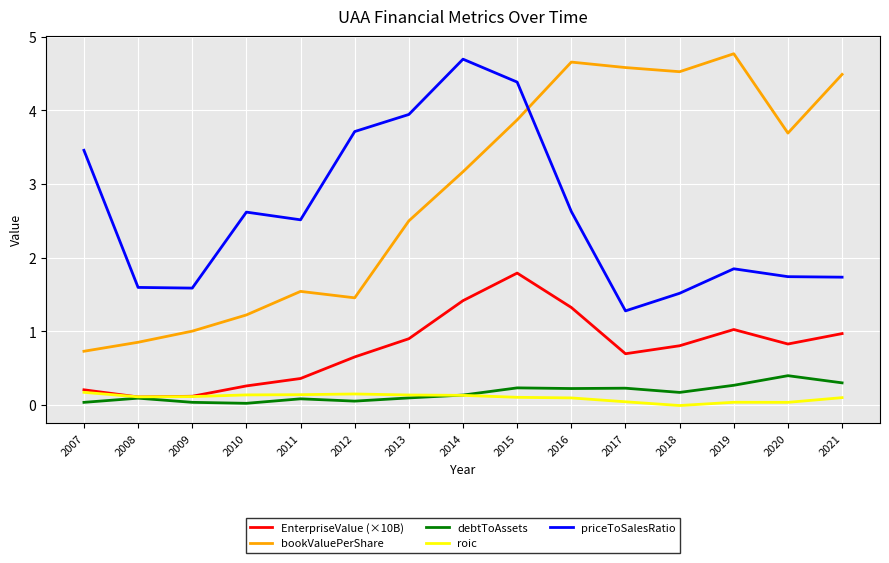

Which label corresponds to the largest value in the chart?

2019